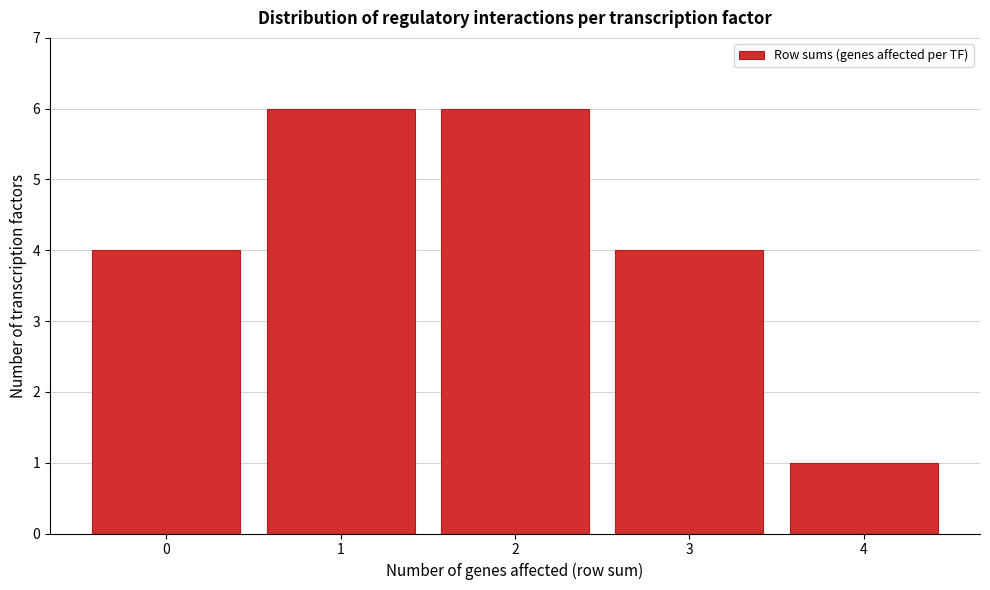

Reading left to right, extract all data points from this chart.

0=4	1=6	2=6	3=4	4=1